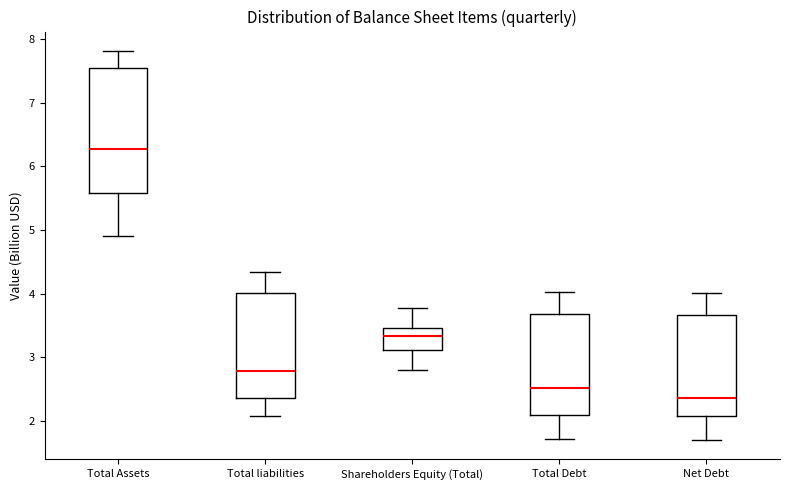

Which box has the highest median line?

Total Assets